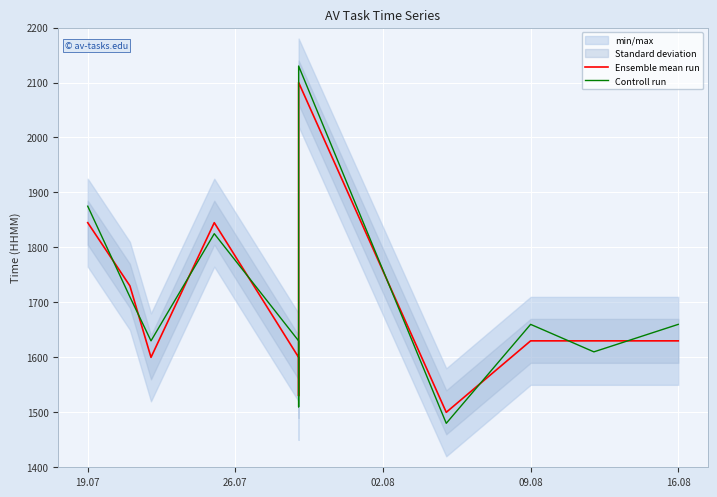

What is the value of the Ensemble mean run point at the 7th from the left?

2100